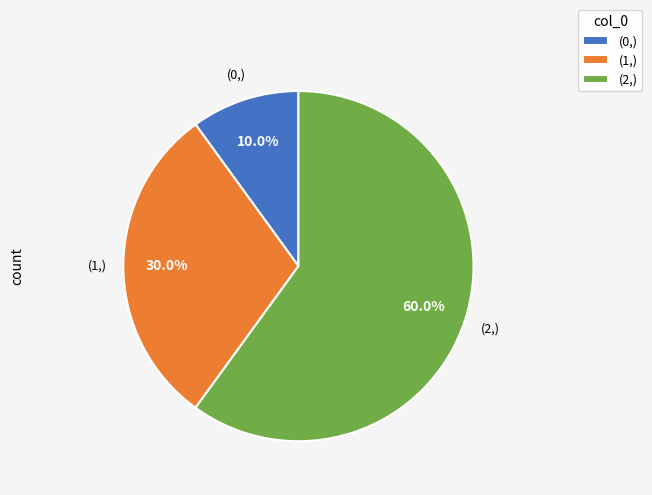

Is there any slice that represents more than half of the pie?

Yes